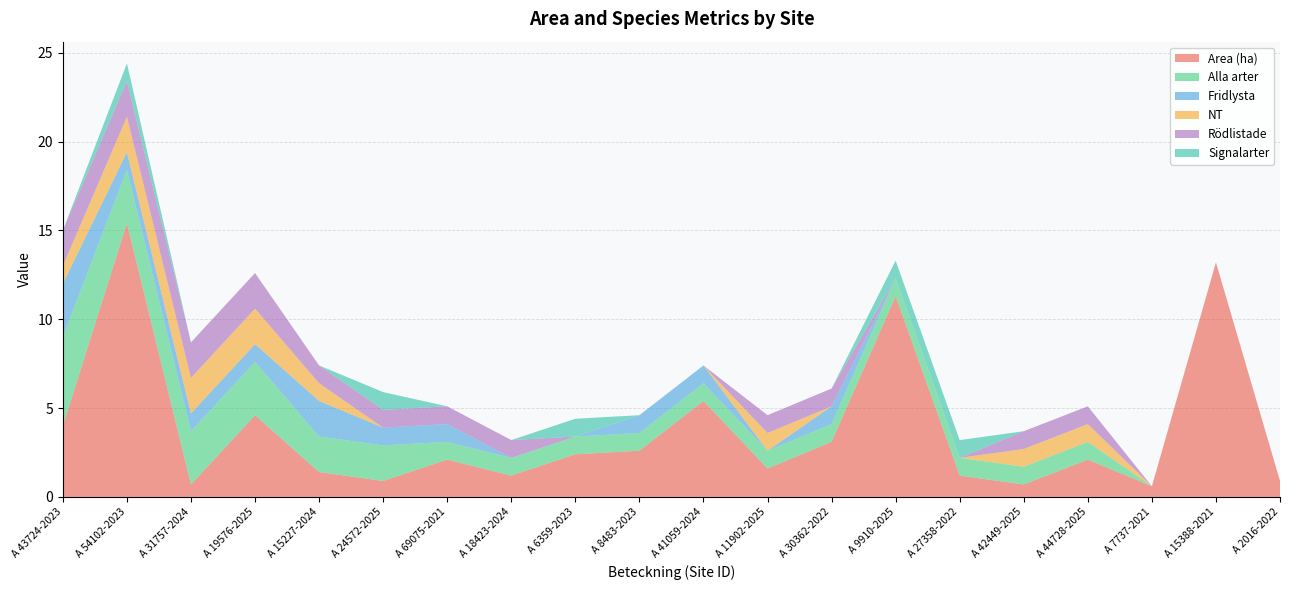

Reading left to right, transcribe all the data shown in this chart.

Area (ha): A 43724-2023=4.0	A 54102-2023=15.4	A 31757-2024=0.7	A 19576-2025=4.6	A 15227-2024=1.4	A 24572-2025=0.9	A 69075-2021=2.1	A 18423-2024=1.2	A 6359-2023=2.4	A 8483-2023=2.6	A 41059-2024=5.4	A 11902-2025=1.6	A 30362-2022=3.1	A 9910-2025=11.3	A 27358-2022=1.2	A 42449-2025=0.7	A 44728-2025=2.1	A 7737-2021=0.6	A 15388-2021=13.2	A 2016-2022=0.9
Alla arter: A 43724-2023=5.0	A 54102-2023=3.0	A 31757-2024=3.0	A 19576-2025=3.0	A 15227-2024=2.0	A 24572-2025=2.0	A 69075-2021=1.0	A 18423-2024=1.0	A 6359-2023=1.0	A 8483-2023=1.0	A 41059-2024=1.0	A 11902-2025=1.0	A 30362-2022=1.0	A 9910-2025=1.0	A 27358-2022=1.0	A 42449-2025=1.0	A 44728-2025=1.0	A 7737-2021=0.0	A 15388-2021=0.0	A 2016-2022=0.0
Fridlysta: A 43724-2023=3.0	A 54102-2023=1.0	A 31757-2024=1.0	A 19576-2025=1.0	A 15227-2024=2.0	A 24572-2025=1.0	A 69075-2021=1.0	A 18423-2024=0.0	A 6359-2023=0.0	A 8483-2023=1.0	A 41059-2024=1.0	A 11902-2025=0.0	A 30362-2022=1.0	A 9910-2025=0.0	A 27358-2022=0.0	A 42449-2025=0.0	A 44728-2025=0.0	A 7737-2021=0.0	A 15388-2021=0.0	A 2016-2022=0.0
NT: A 43724-2023=1.0	A 54102-2023=2.0	A 31757-2024=2.0	A 19576-2025=2.0	A 15227-2024=1.0	A 24572-2025=0.0	A 69075-2021=0.0	A 18423-2024=0.0	A 6359-2023=0.0	A 8483-2023=0.0	A 41059-2024=0.0	A 11902-2025=1.0	A 30362-2022=0.0	A 9910-2025=0.0	A 27358-2022=0.0	A 42449-2025=1.0	A 44728-2025=1.0	A 7737-2021=0.0	A 15388-2021=0.0	A 2016-2022=0.0
Rödlistade: A 43724-2023=2.0	A 54102-2023=2.0	A 31757-2024=2.0	A 19576-2025=2.0	A 15227-2024=1.0	A 24572-2025=1.0	A 69075-2021=1.0	A 18423-2024=1.0	A 6359-2023=0.0	A 8483-2023=0.0	A 41059-2024=0.0	A 11902-2025=1.0	A 30362-2022=1.0	A 9910-2025=0.0	A 27358-2022=0.0	A 42449-2025=1.0	A 44728-2025=1.0	A 7737-2021=0.0	A 15388-2021=0.0	A 2016-2022=0.0
Signalarter: A 43724-2023=0.0	A 54102-2023=1.0	A 31757-2024=0.0	A 19576-2025=0.0	A 15227-2024=0.0	A 24572-2025=1.0	A 69075-2021=0.0	A 18423-2024=0.0	A 6359-2023=1.0	A 8483-2023=0.0	A 41059-2024=0.0	A 11902-2025=0.0	A 30362-2022=0.0	A 9910-2025=1.0	A 27358-2022=1.0	A 42449-2025=0.0	A 44728-2025=0.0	A 7737-2021=0.0	A 15388-2021=0.0	A 2016-2022=0.0